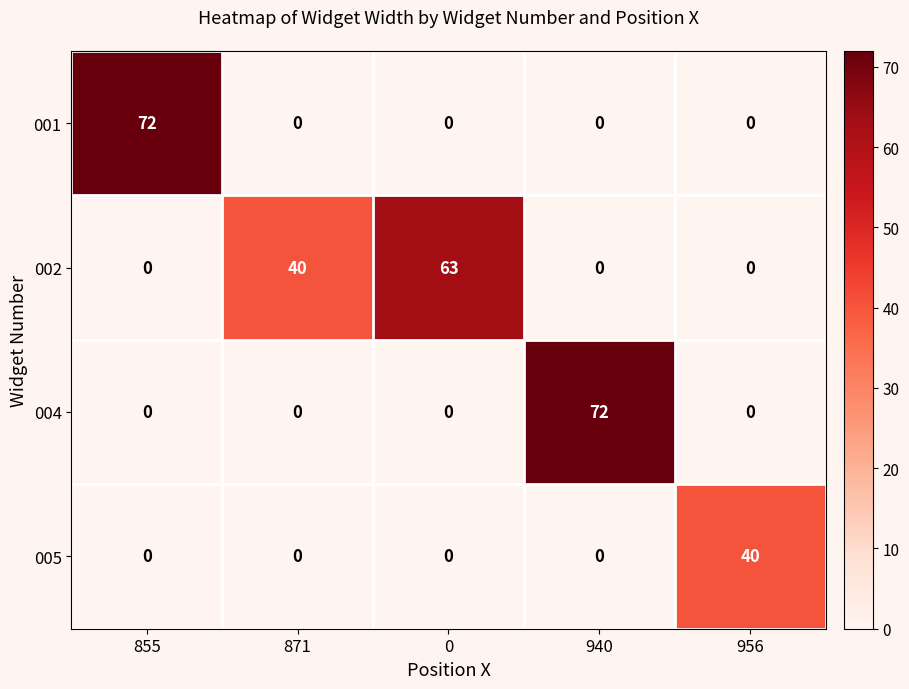

Count the 002 values in the range 0 to 40.

4